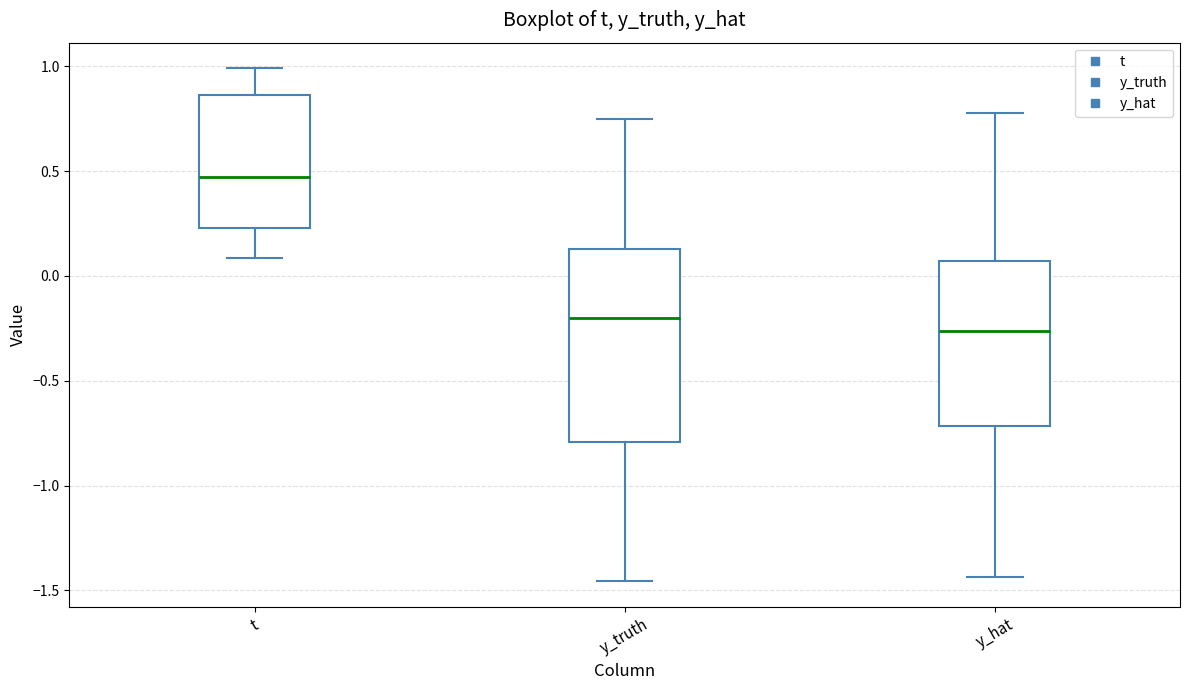

Reading left to right, transcribe this box plot: for each box, give where its median line is, the range the box spans, and where its two whiskers end, as read against the y-axis. The values are not printed on the chart, so give them approximately, as read against the axis.

t: median 0.45, box 0.25 to 0.85, whiskers 0.10 to 1.00
y_truth: median -0.20, box -0.80 to 0.15, whiskers -1.45 to 0.75
y_hat: median -0.25, box -0.70 to 0.05, whiskers -1.45 to 0.80